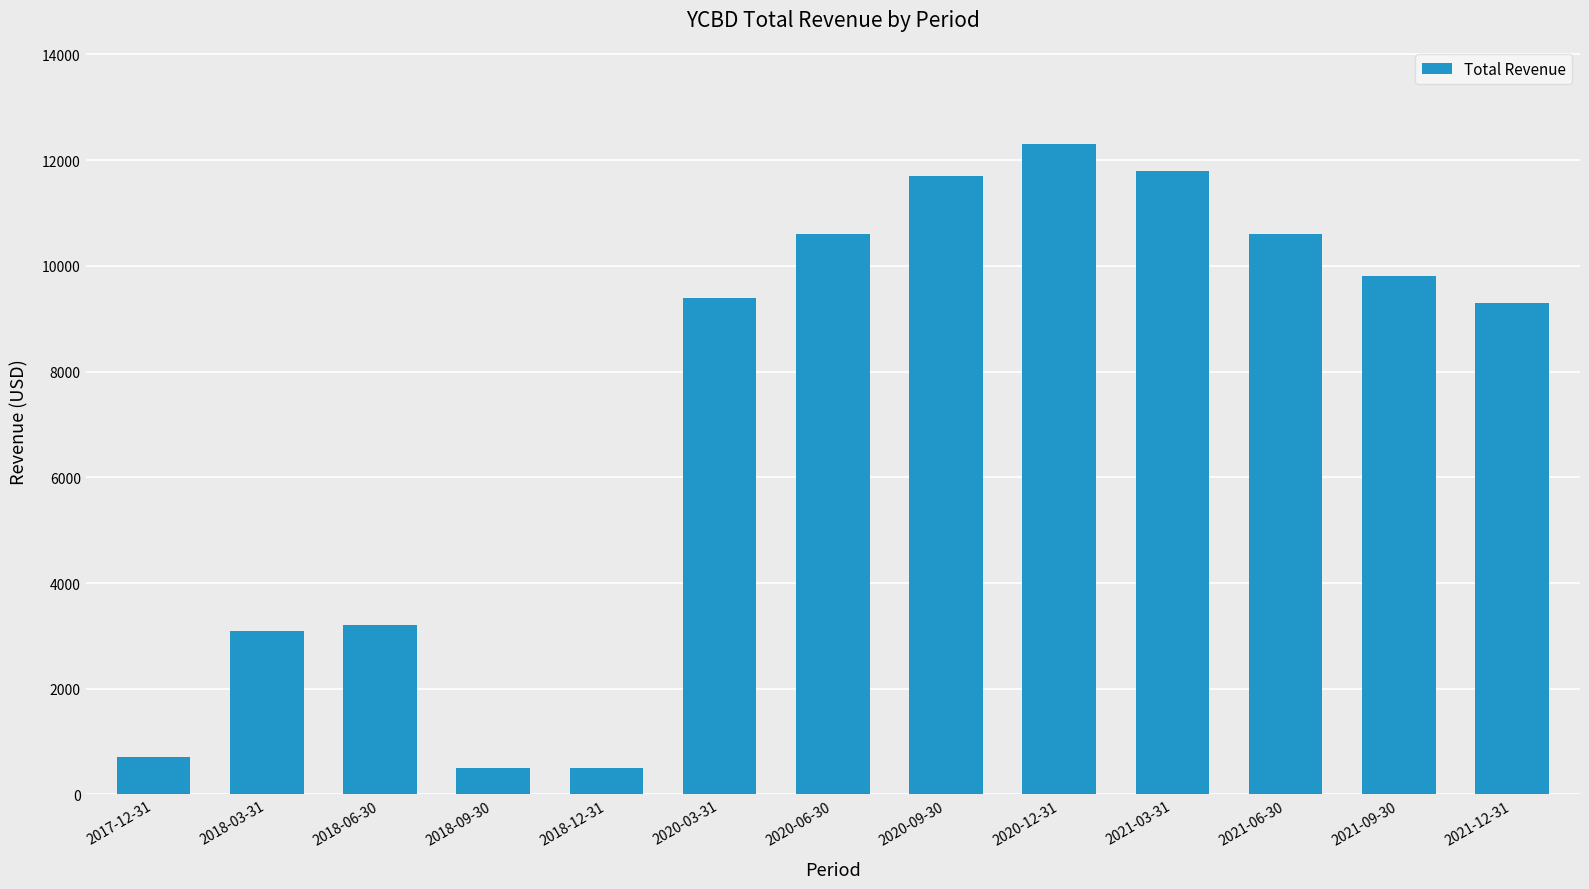

Which has a higher value, 2018-03-31 or 2020-06-30?

2020-06-30